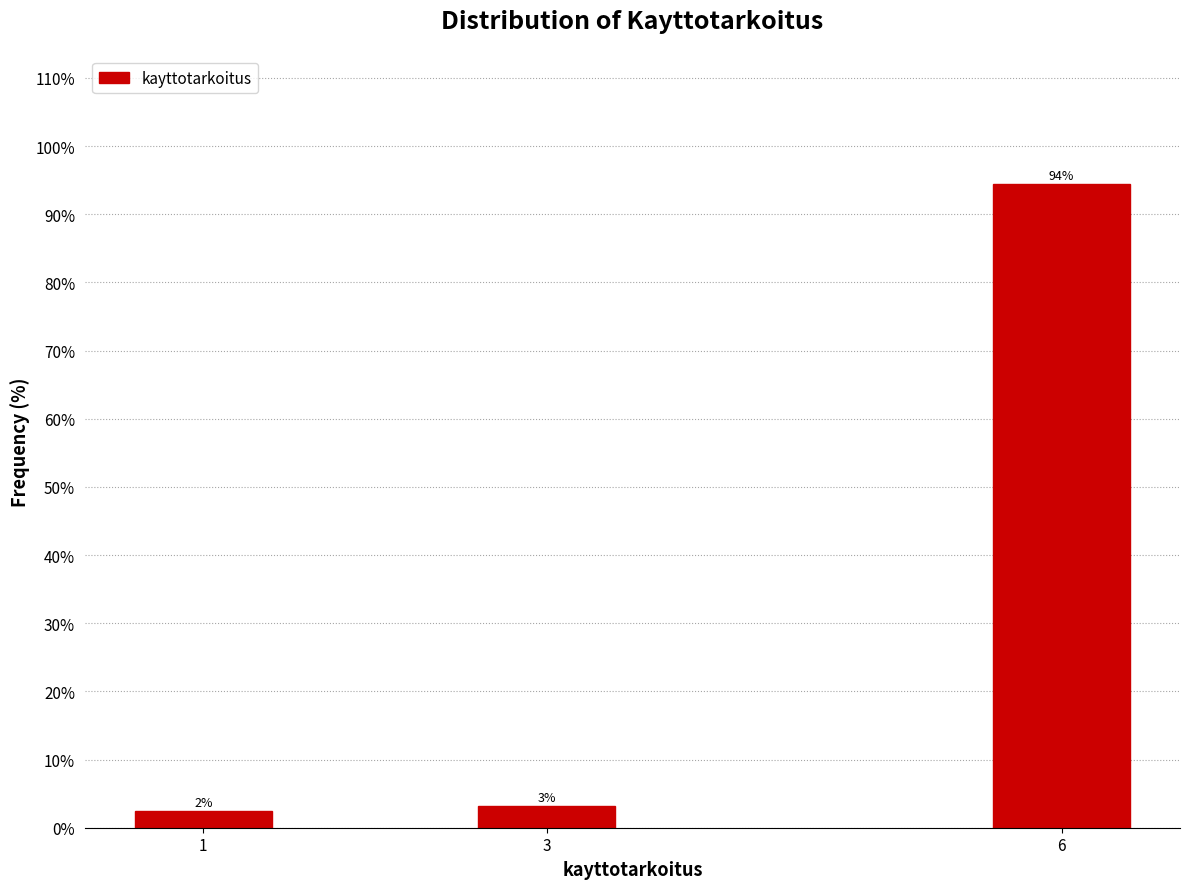

Are the bars horizontal?

No